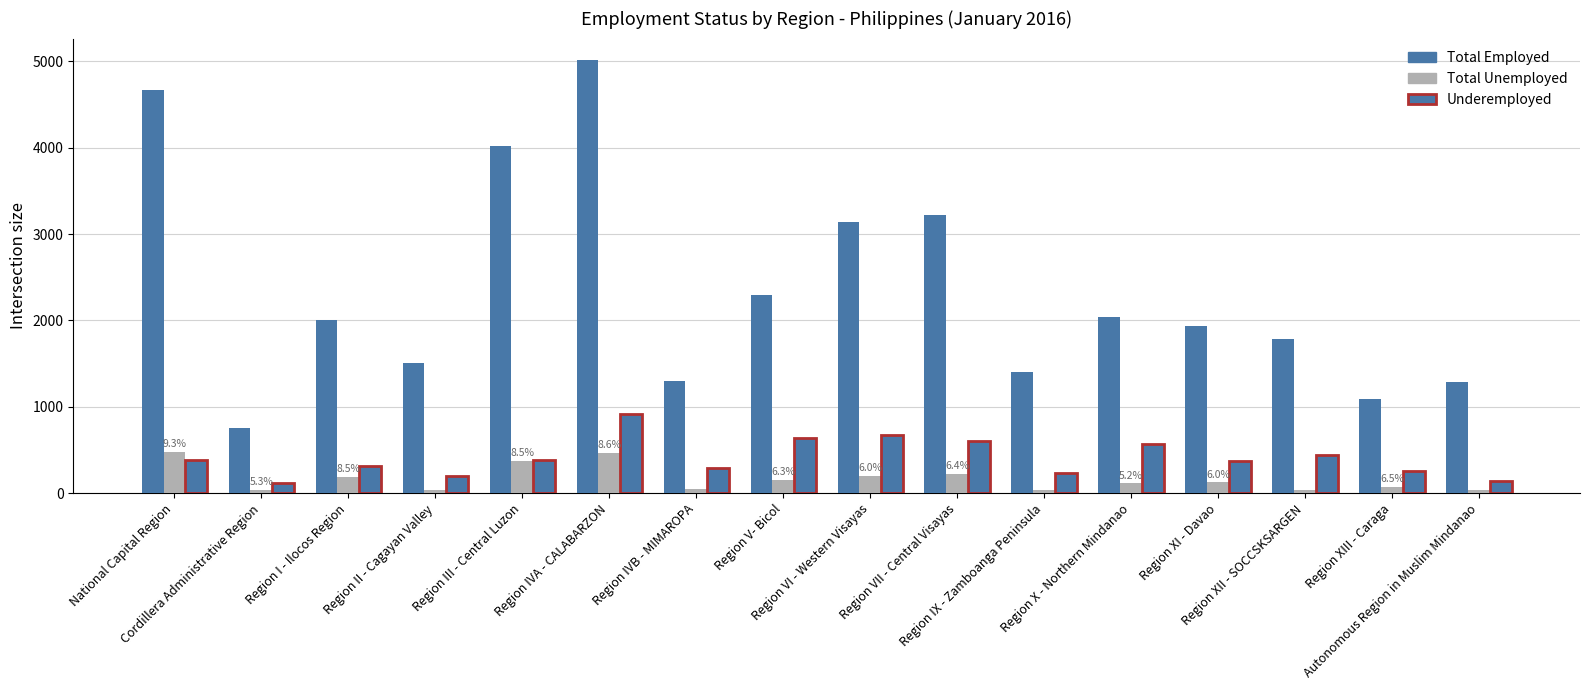

How many values in the Total Employed series exceed 2000?

8